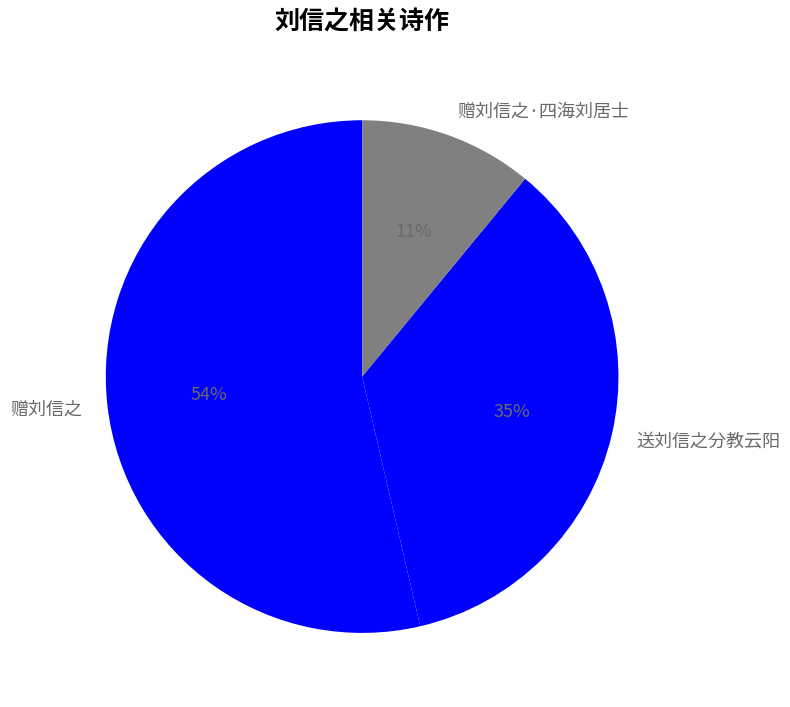

What is the ratio of the value at 赠刘信之 to the value at 赠刘信之·四海刘居士?

4.9